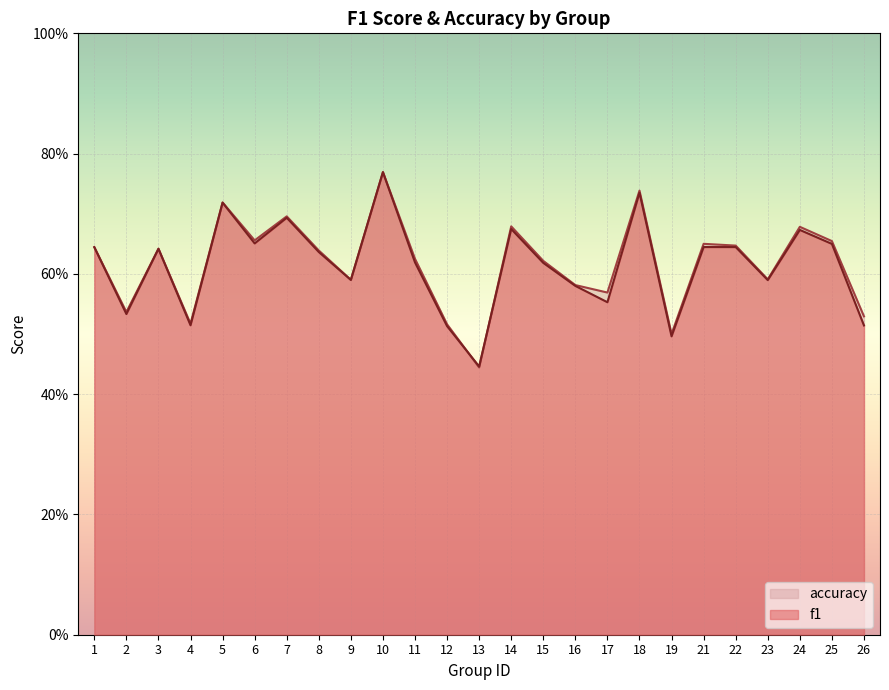

Which label corresponds to the largest value in the chart?

10